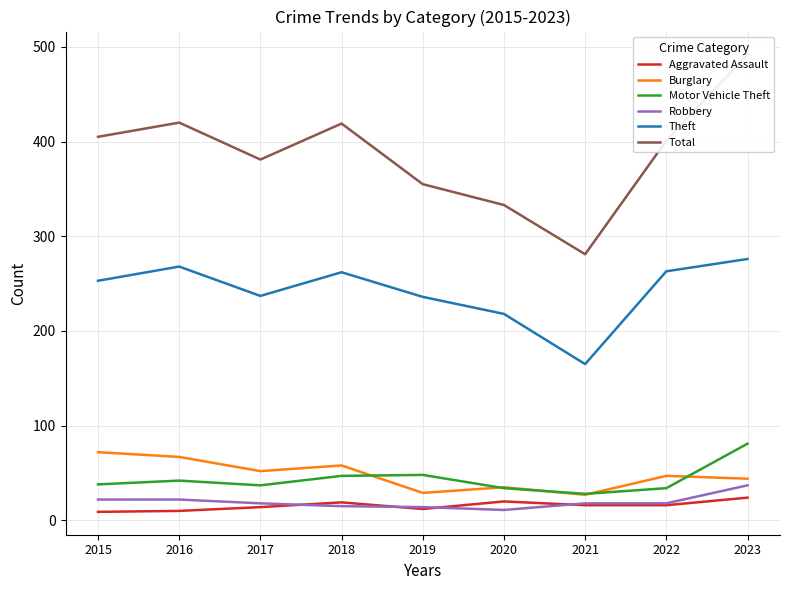

Reading left to right, what are all the values shown in this chart?

Aggravated Assault: 2015=9	2016=10	2017=14	2018=19	2019=12	2020=20	2021=16	2022=16	2023=24
Burglary: 2015=72	2016=67	2017=52	2018=58	2019=29	2020=35	2021=27	2022=47	2023=44
Motor Vehicle Theft: 2015=38	2016=42	2017=37	2018=47	2019=48	2020=34	2021=28	2022=34	2023=81
Robbery: 2015=22	2016=22	2017=18	2018=15	2019=14	2020=11	2021=18	2022=18	2023=37
Theft: 2015=253	2016=268	2017=237	2018=262	2019=236	2020=218	2021=165	2022=263	2023=276
Total: 2015=405	2016=420	2017=381	2018=419	2019=355	2020=333	2021=281	2022=401	2023=492